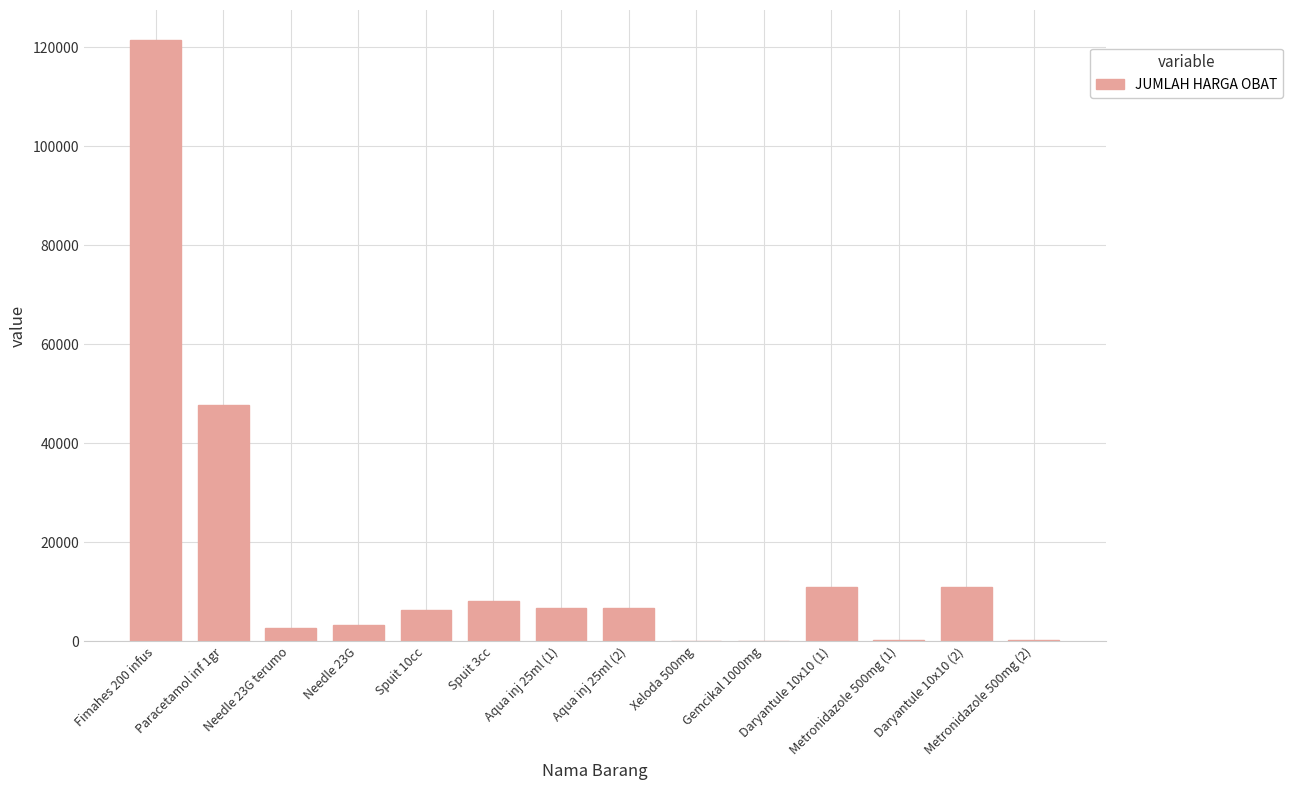

What is the maximum value shown in the chart?

121500.0